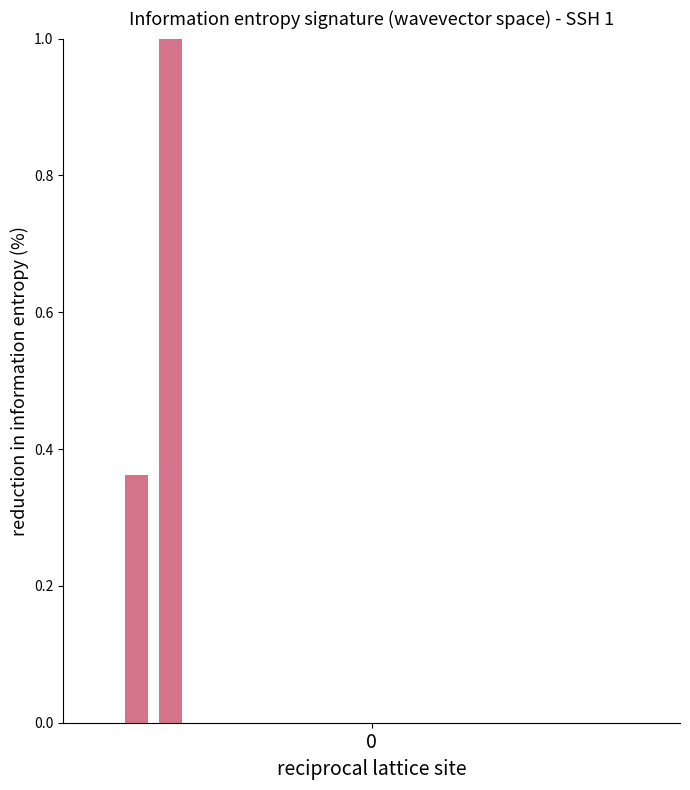

What is the maximum value shown in the chart?

1.0